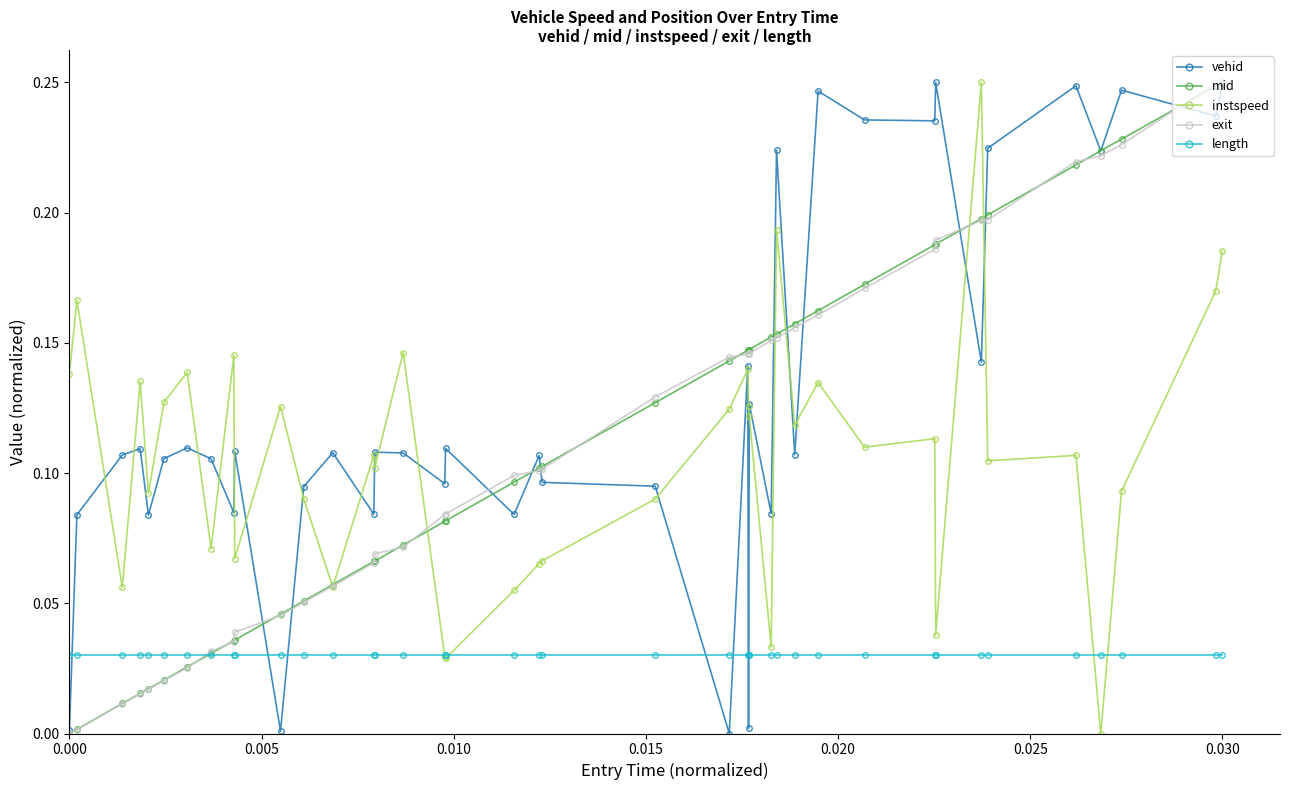

Which series has the largest total across all categories?

vehid